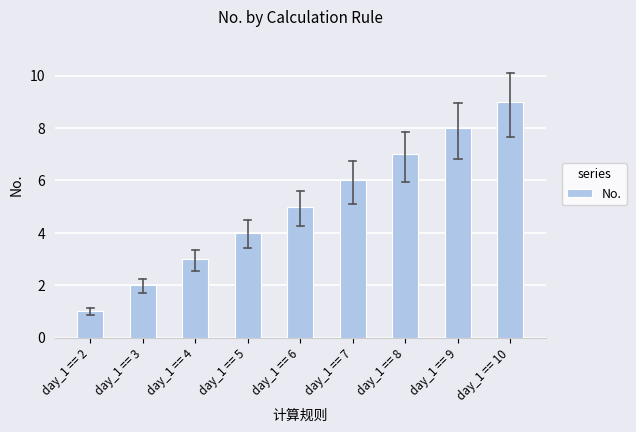

The chart shows a value of 6 at day_1 == 5. True or false?

False